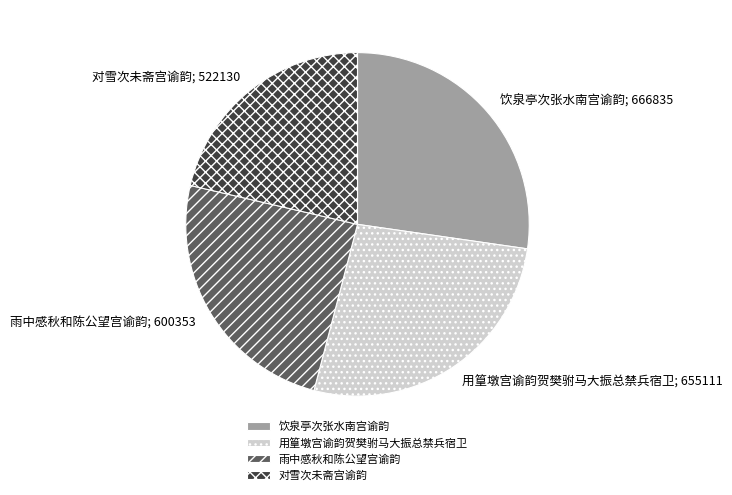

Does 雨中感秋和陈公望宫谕韵 account for over 50% of the chart?

No